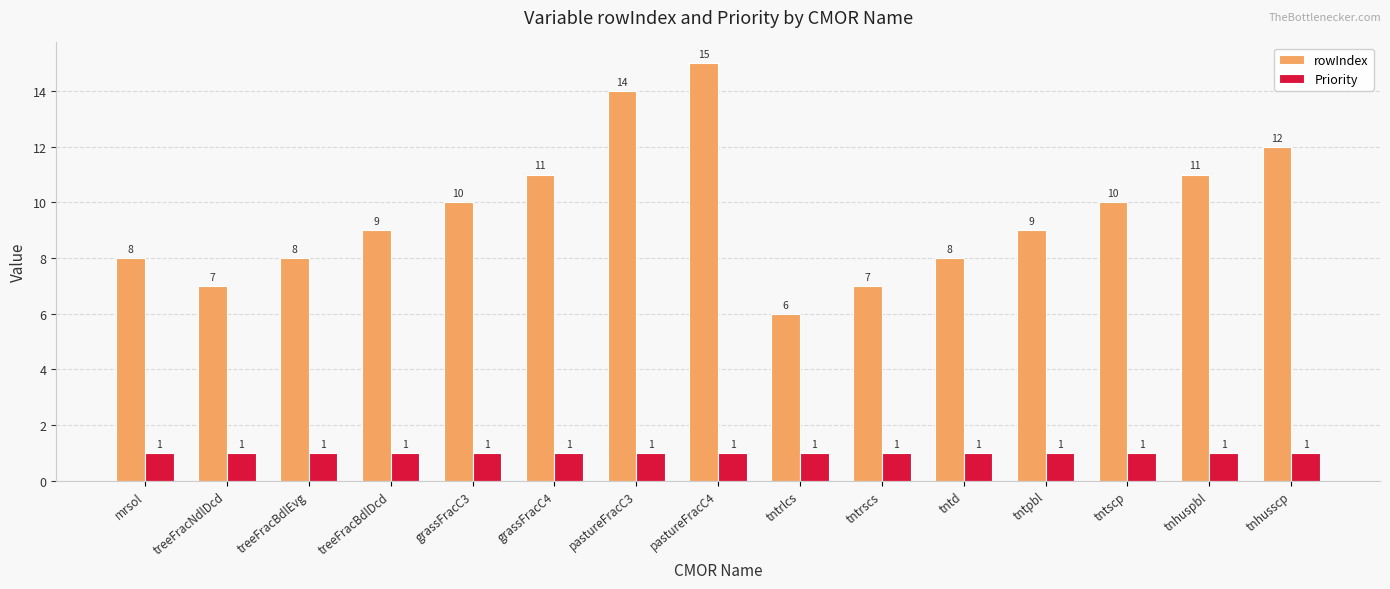

At which label does rowIndex reach its peak?

pastureFracC4